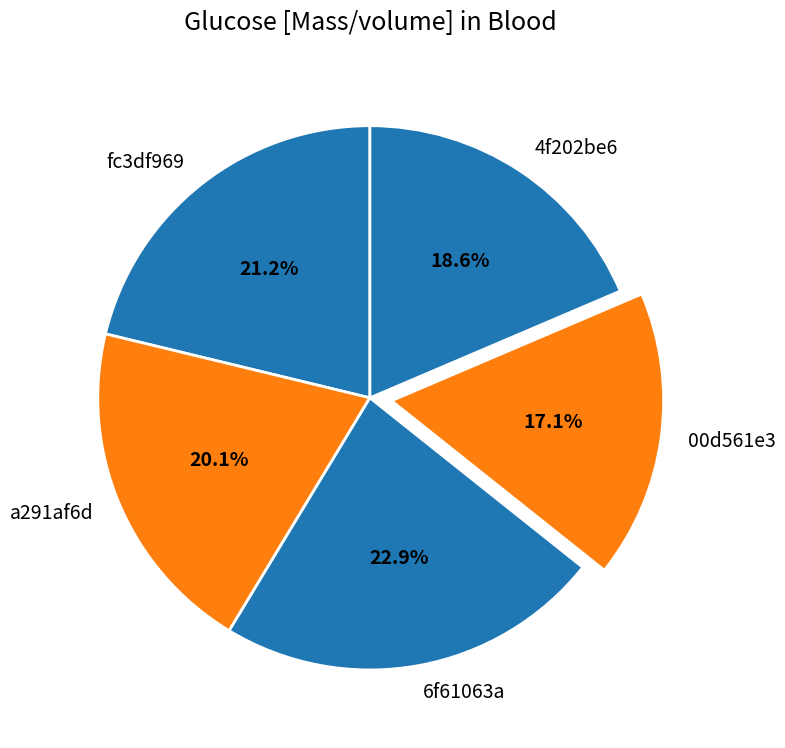

To the nearest percent, what is the average slice percentage?

20%